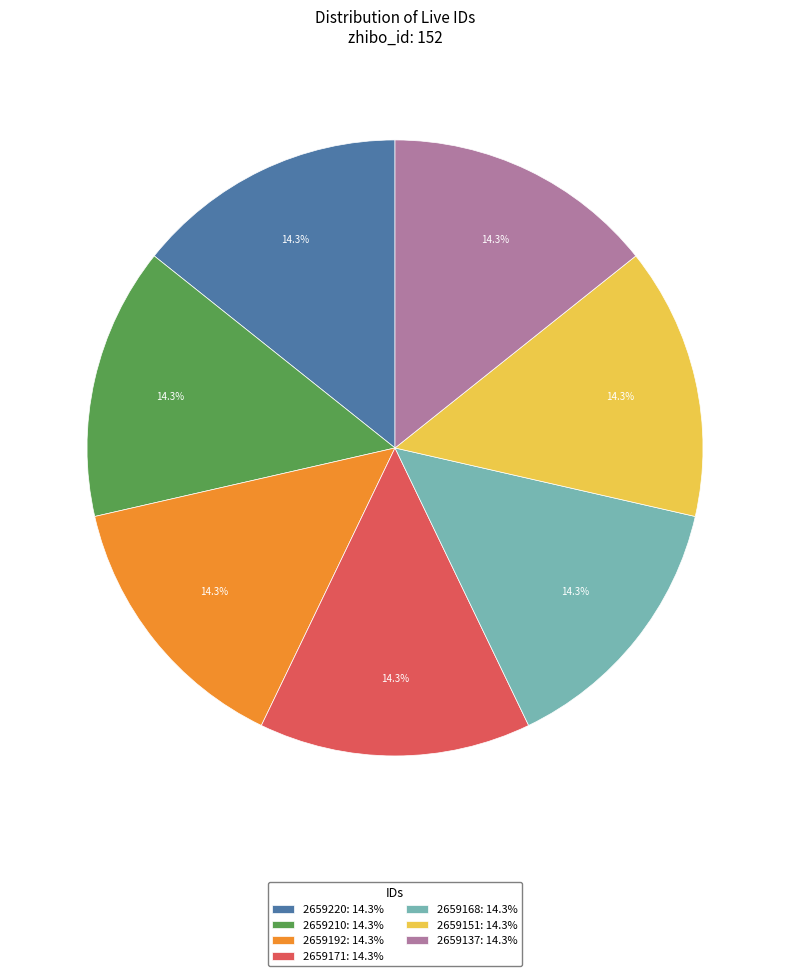

Approximately how many times larger is the value at 2659168: 14.3% compared to 2659137: 14.3%?

1.0